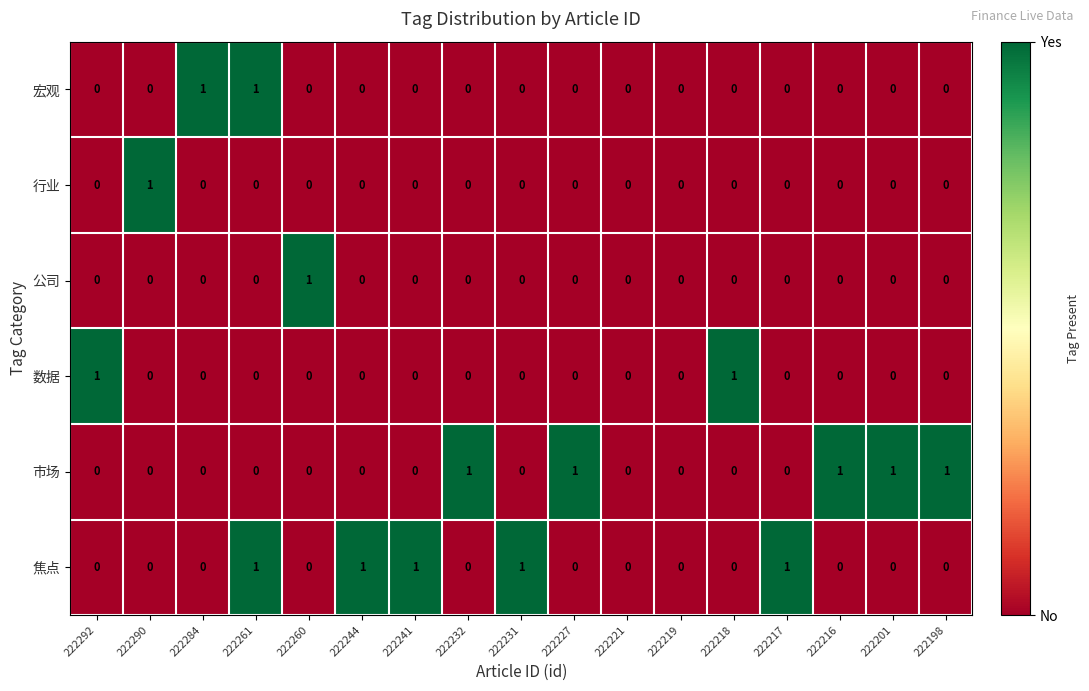

At which category is the sum across all series the highest?

222261